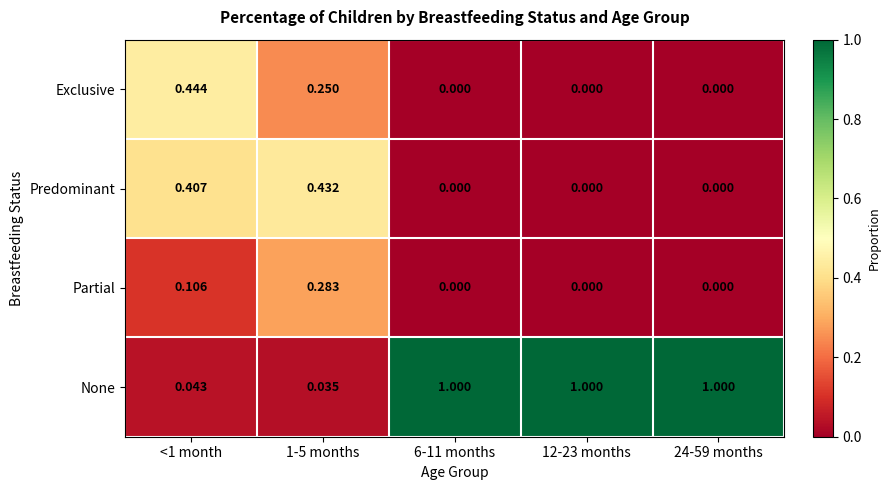

Which series has the widest spread of values?

None